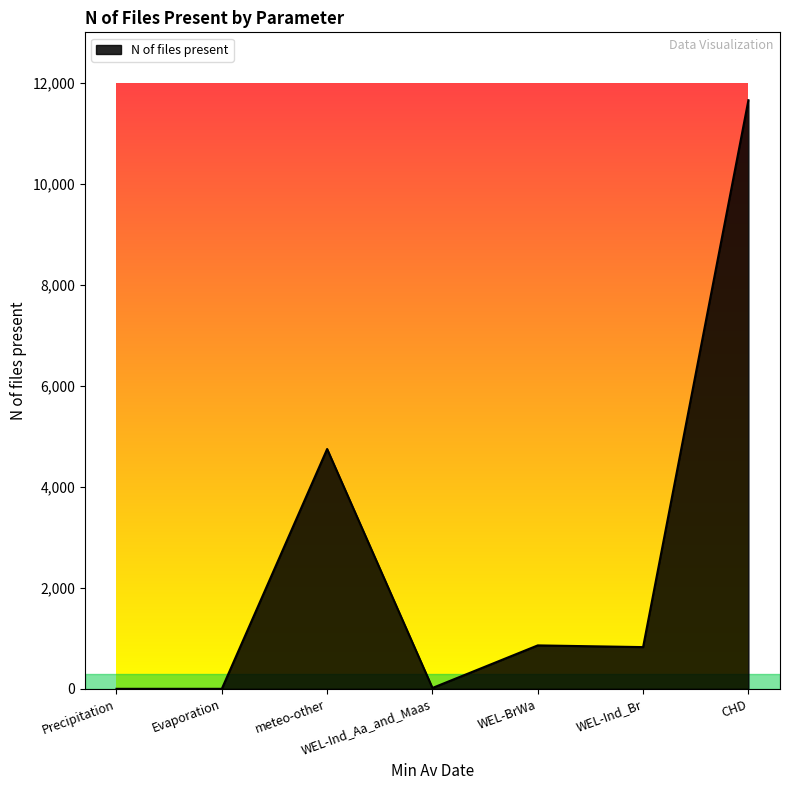

What is the difference between the second highest and minimum values?

4749